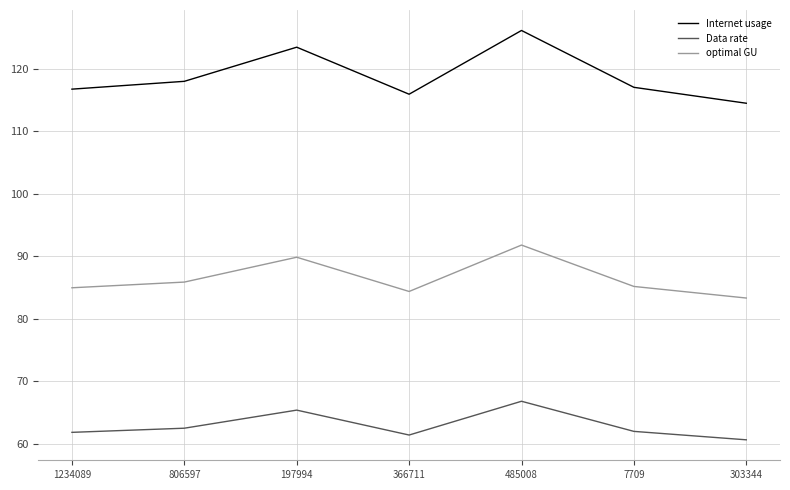

Which category has the lowest value across all series?

303344